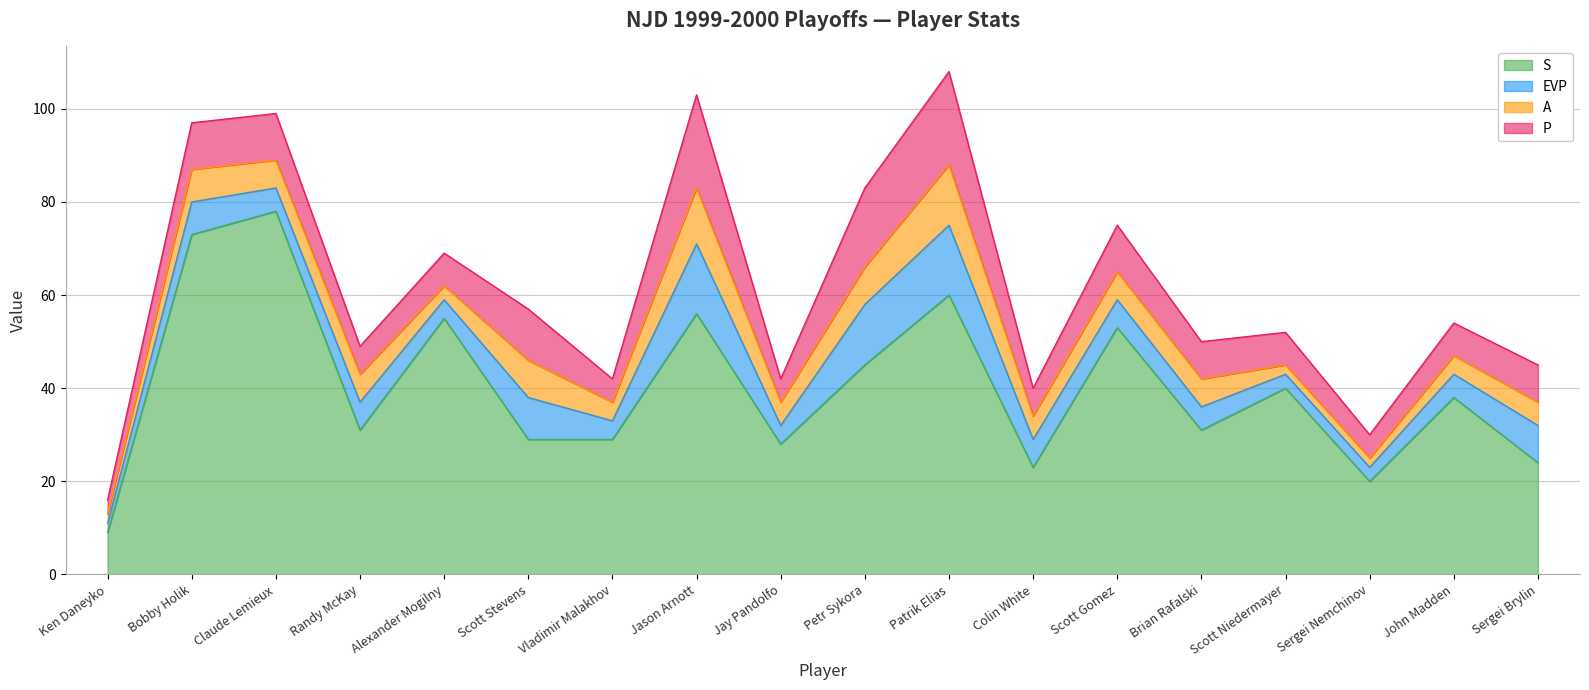

Which has a higher value, Jason Arnott or Vladimir Malakhov?

Jason Arnott